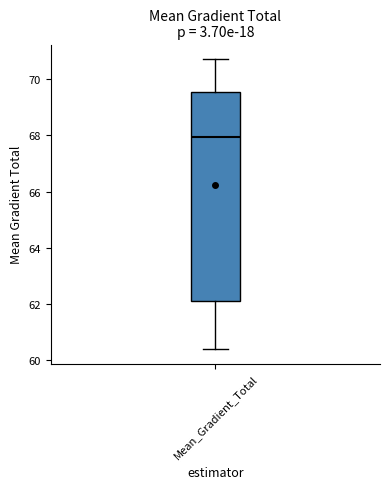

Transcribe this box plot: give where the median line is, the range the box spans, and where the two whiskers end, as read against the y-axis. The values are not printed on the chart, so give them approximately, as read against the axis.

median 68.0, box 62.2 to 69.6, whiskers 60.4 to 70.8